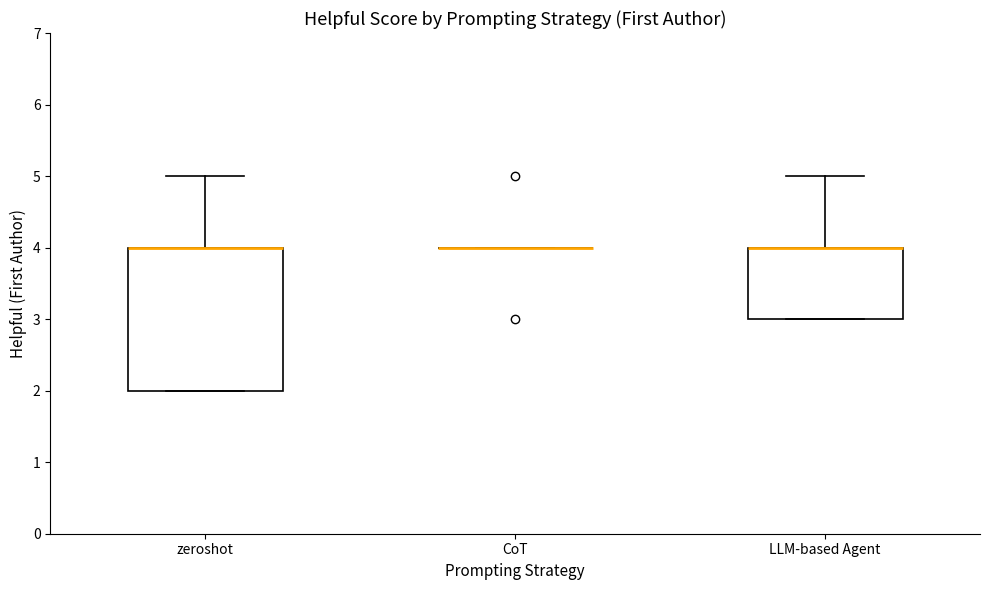

Reading left to right, transcribe this box plot: for each box, give where its median line is, the range the box spans, and where its two whiskers end, as read against the y-axis. The values are not printed on the chart, so give them approximately, as read against the axis.

zeroshot: median 4 (drawn on the box's upper edge), box 2 to 4, whiskers 2 to 5
CoT: box collapsed to a line at 4, whiskers 4 to 4
LLM-based Agent: median 4 (drawn on the box's upper edge), box 3 to 4, whiskers 3 to 5